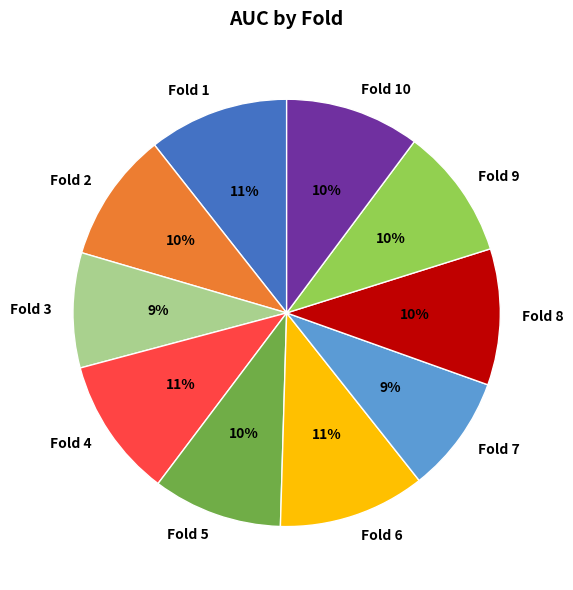

To the nearest percent, what is the difference between the largest and smallest slice percentages?

2%